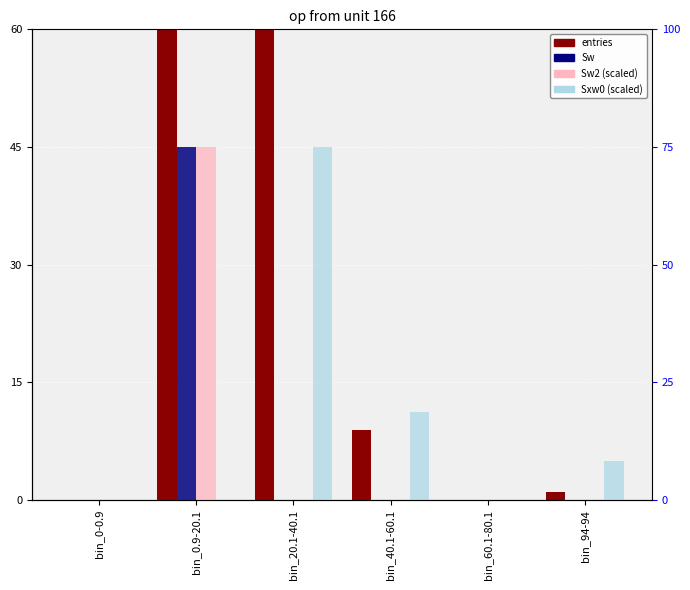

Reading left to right, what are all the values shown in this chart?

entries: 0.0	999819.0	171.0	9.0	0.0	1.0
Sw: 0.0	45.0	0.0	0.0	0.0	0.0
Sw2: 0.0	45.0	0.0	0.0	0.0	0.0
Sxw0: 0.0	0.0	45.0	11.2	0.0	5.0